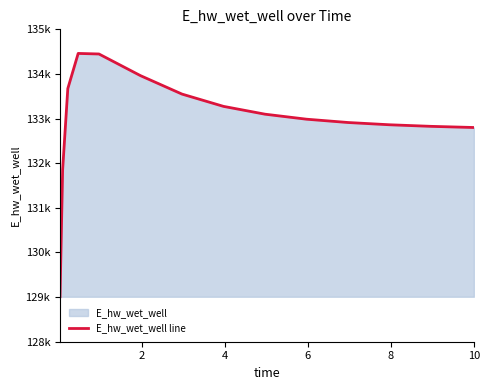

What is the difference between the second highest and minimum values?

5439.8